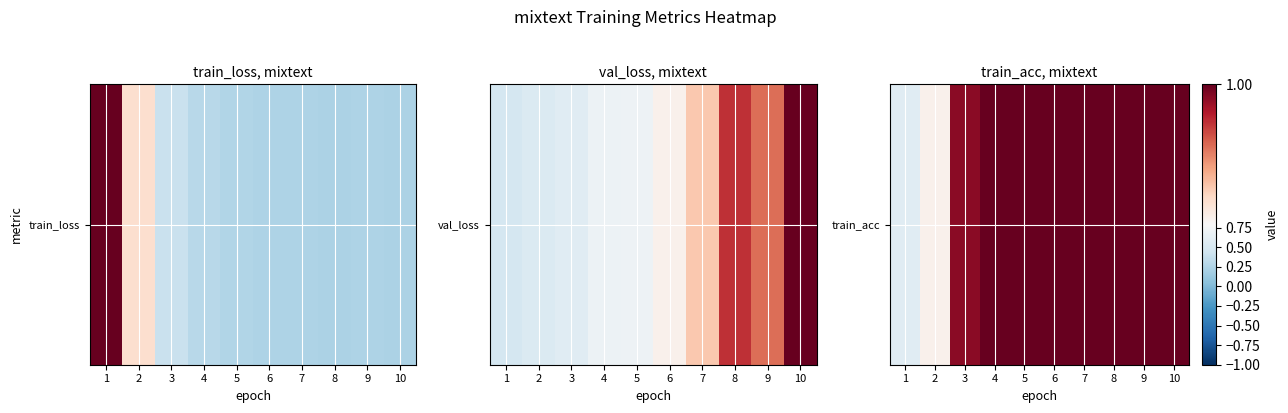

True or false: the data shows 1.0 at 6.

True